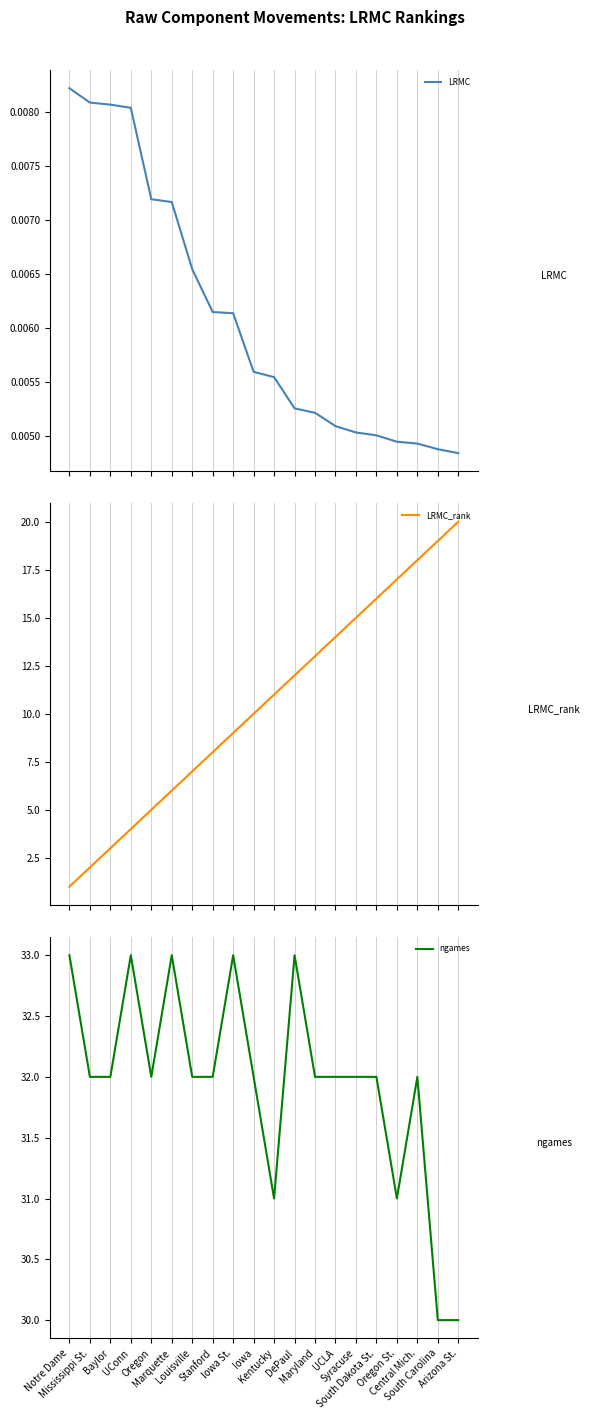

Where does the LRMC_rank series first go above 11?

DePaul